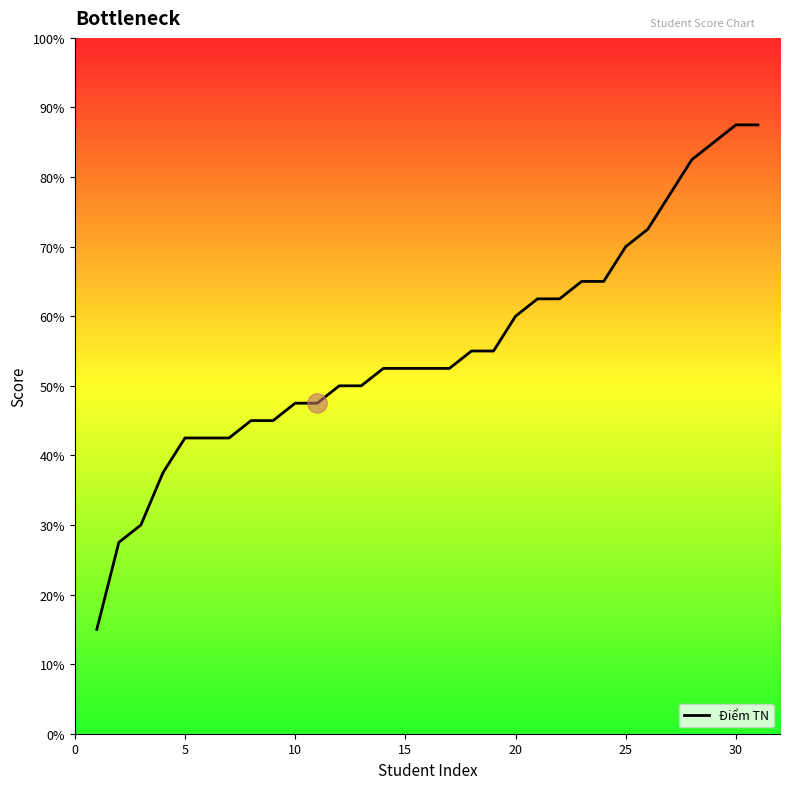

Does the chart have visible grid lines?

No